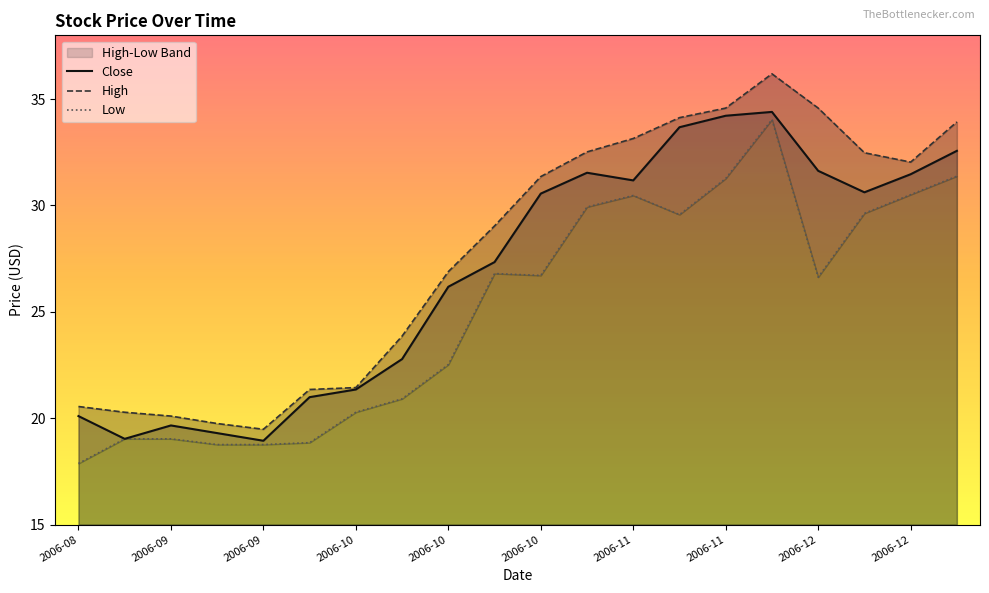

Rank the categories by Low value from lowest to highest.

2006-08-21, 2006-09-11, 2006-09-18, 2006-09-25, 2006-08-28, 2006-09-04, 2006-10-02, 2006-10-09, 2006-10-16, 2006-12-11, 2006-10-30, 2006-10-23, 2006-11-20, 2006-12-18, 2006-11-06, 2006-11-13, 2006-12-25, 2006-11-27, 2007-01-01, 2006-12-04